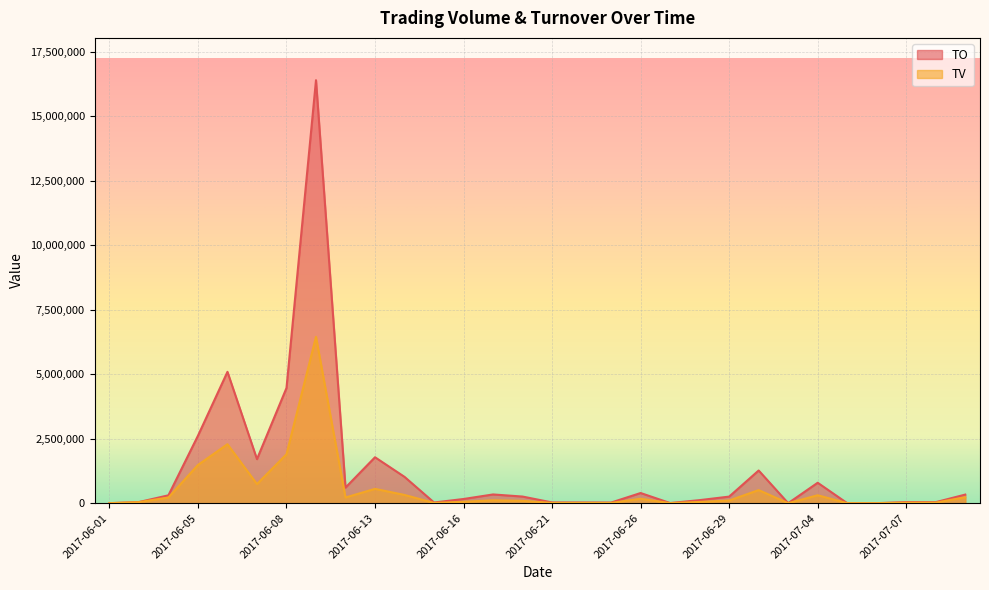

How many lines are shown in the chart?

2